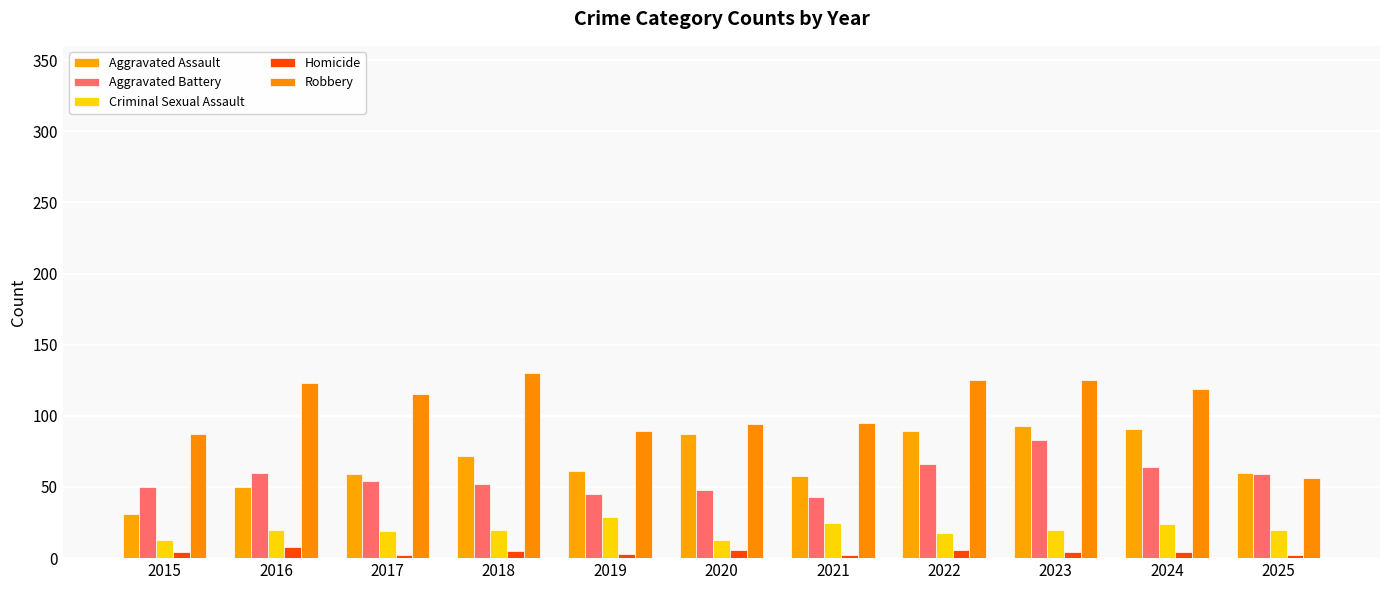

How many values in the Aggravated Battery series are below 54?

5